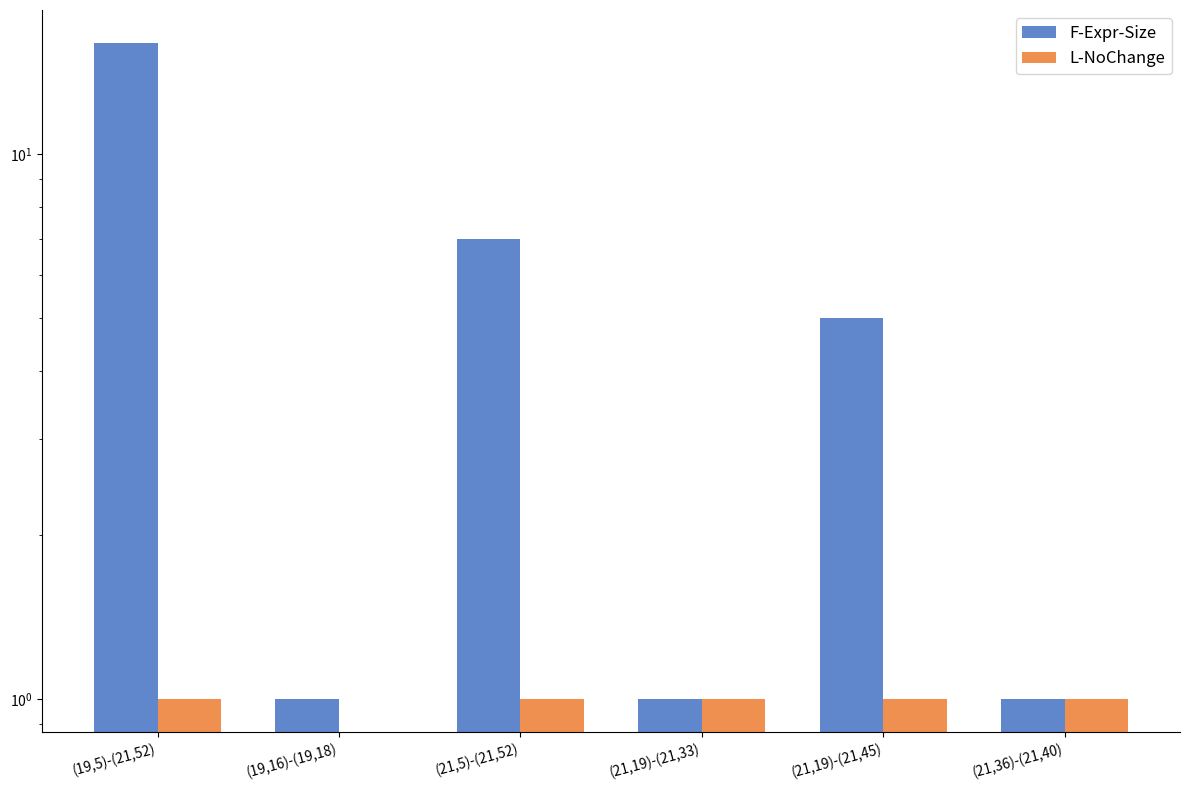

Which series has the largest total across all categories?

F-Expr-Size